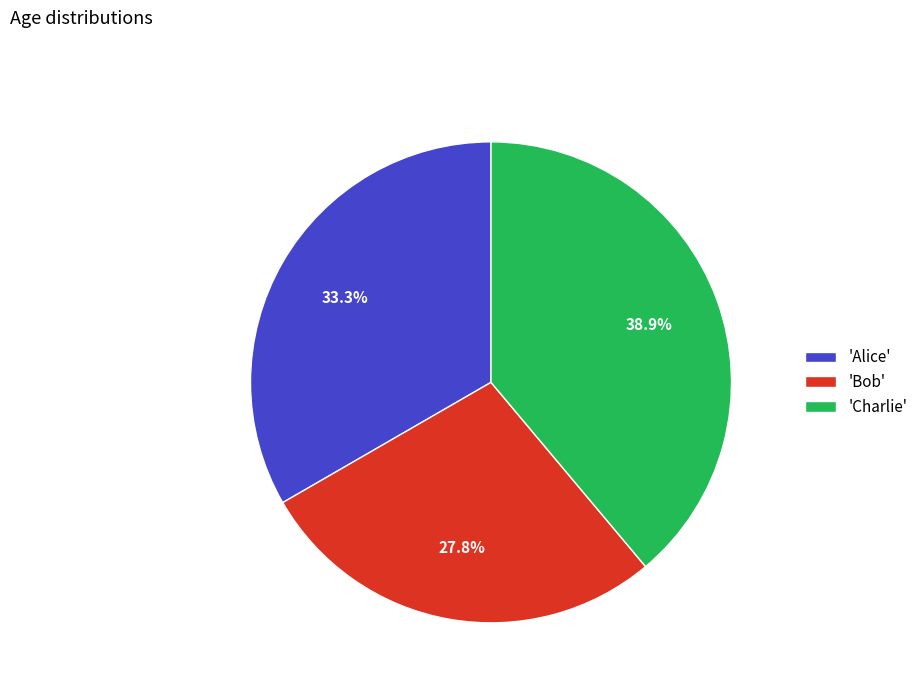

What is the smallest slice in the pie chart?

'Bob'